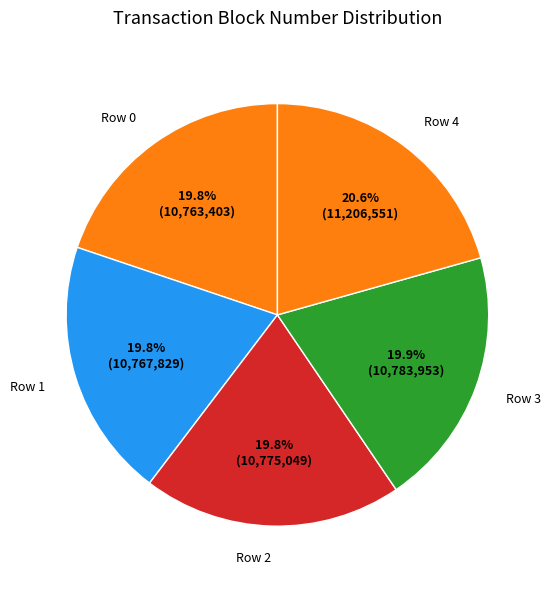

How many slices are in this pie chart?

5